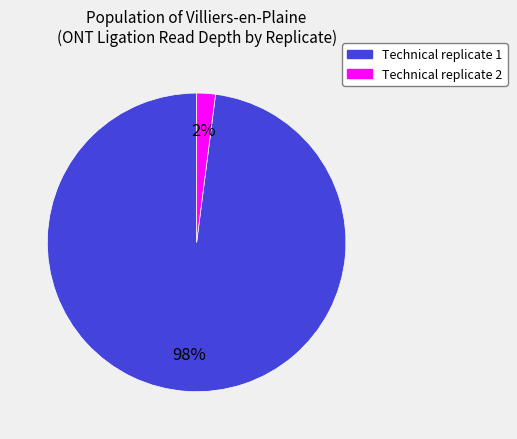

Is there a majority slice in this chart?

Yes